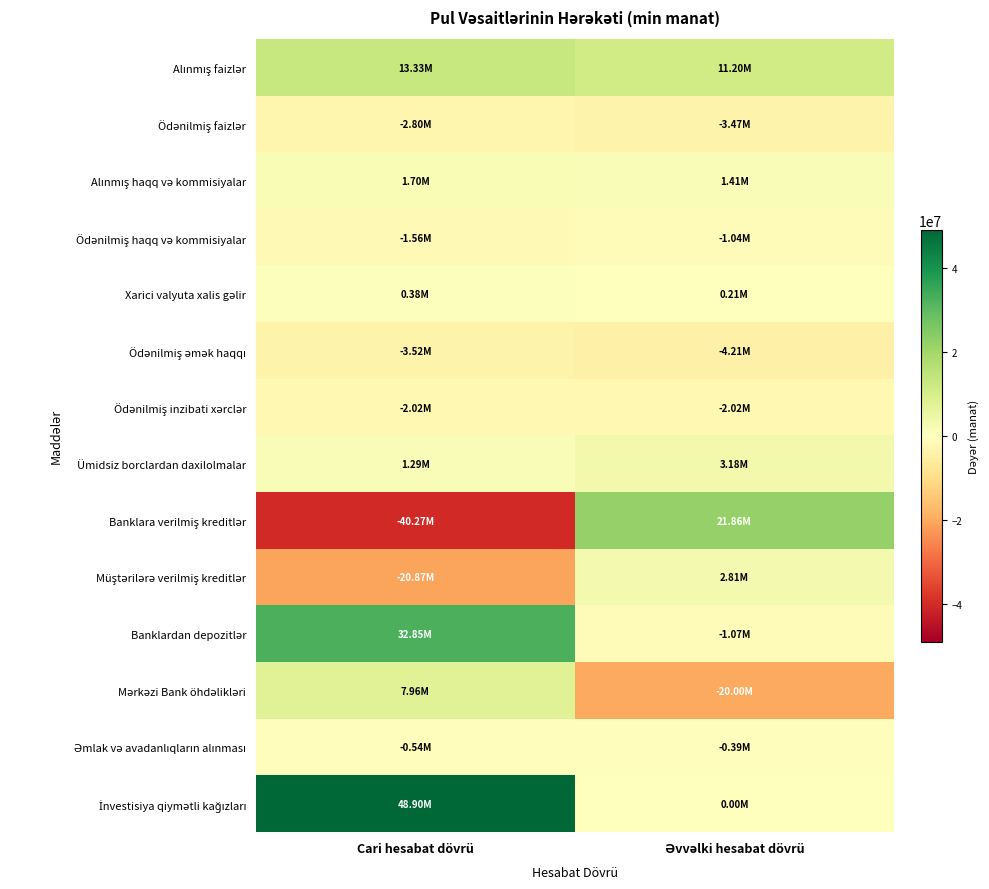

What is the smallest value displayed?

-40265130.2